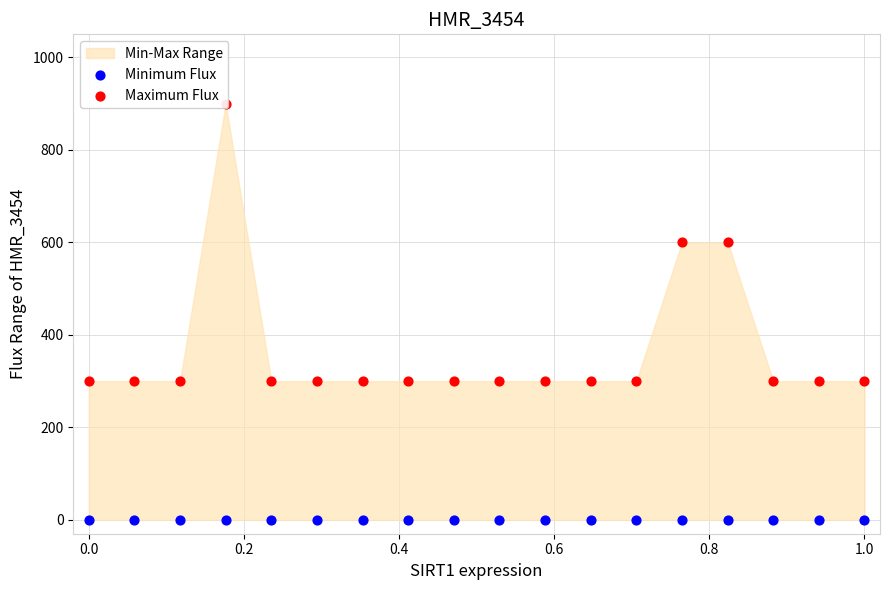

Is the value of Minimum Flux at 11 greater than the value of Maximum Flux at 9?

No